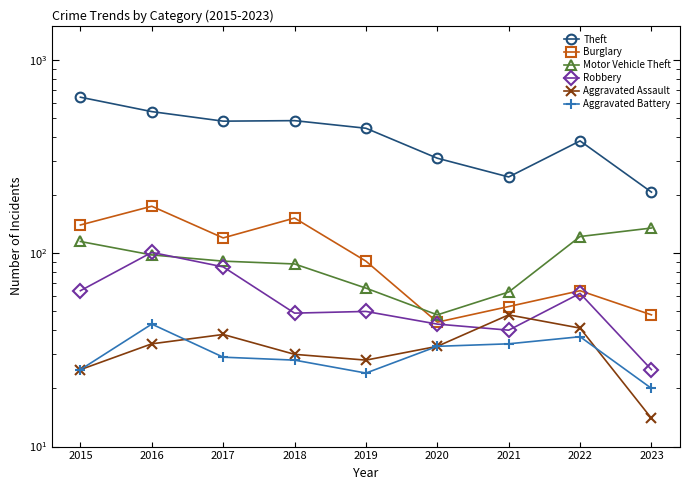

What are all the series names shown in the legend?

Theft, Burglary, Motor Vehicle Theft, Robbery, Aggravated Assault, Aggravated Battery